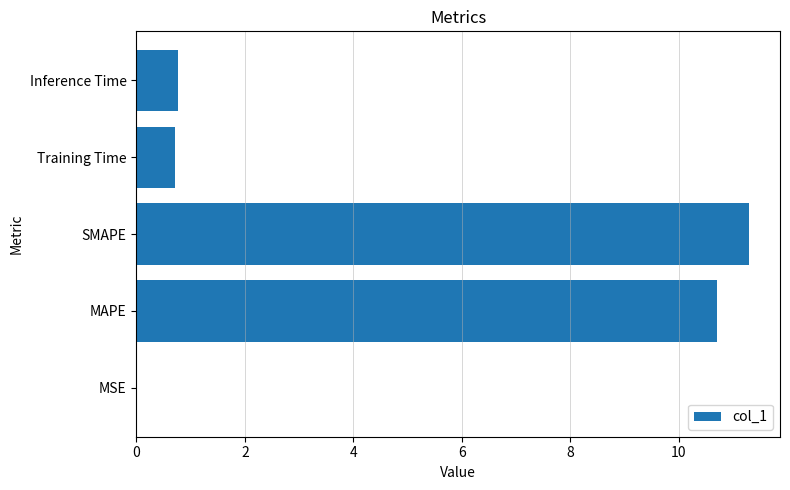

What is the maximum value shown in the chart?

11.3